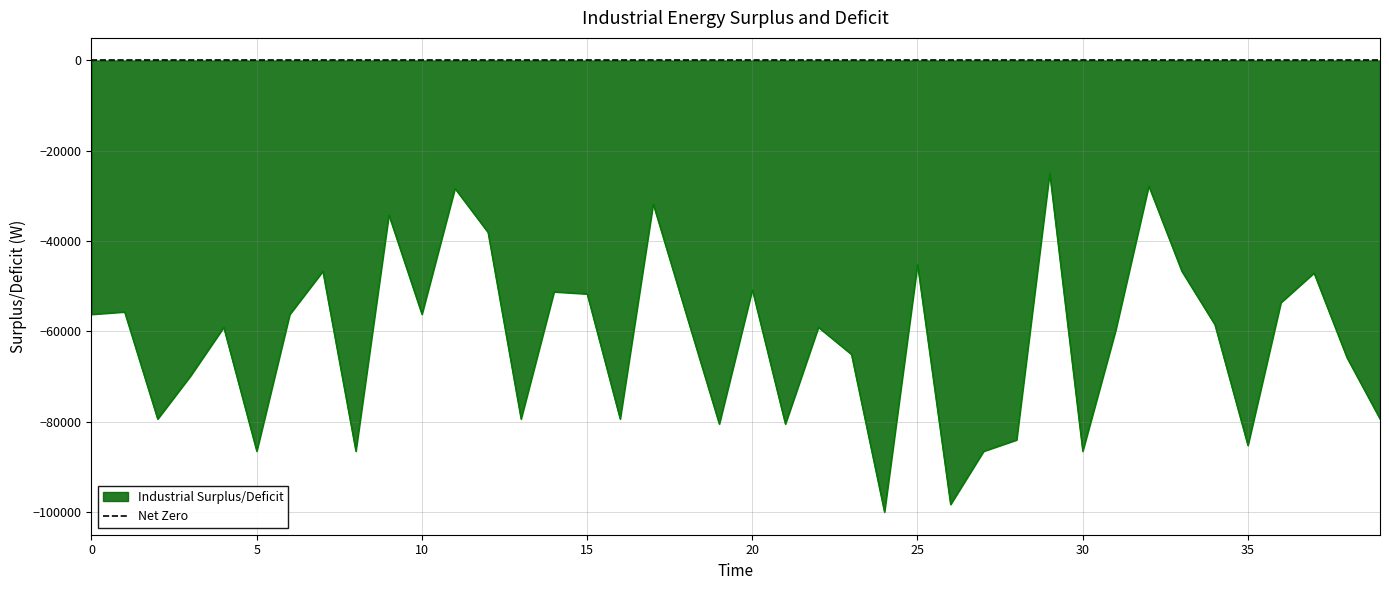

Count the number of values greater than -58481.

19